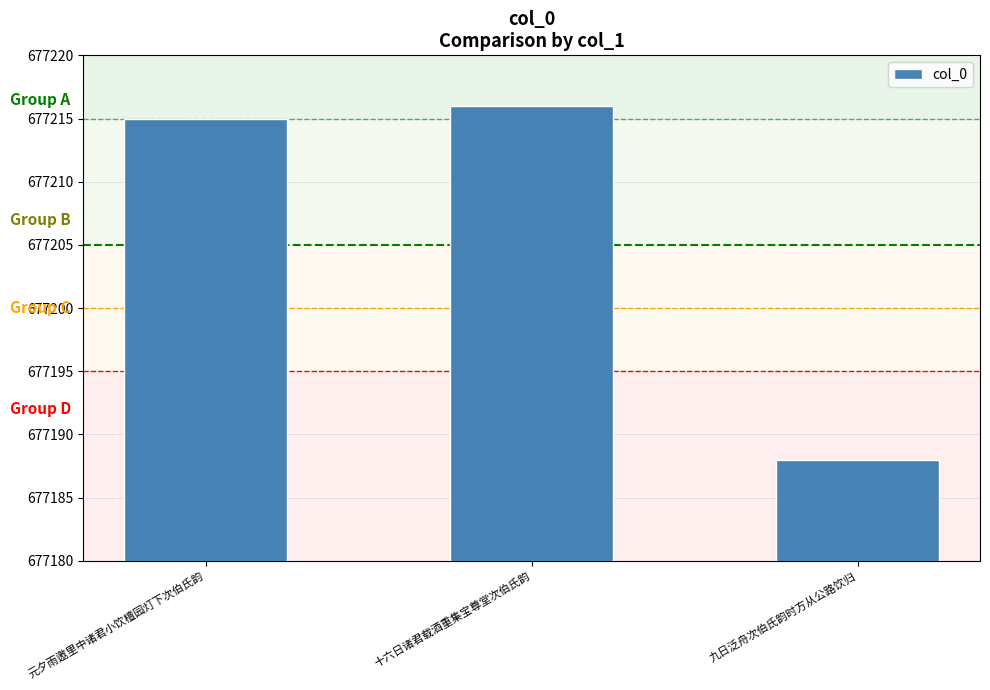

What is the approximate value at 十六日诸君载酒重集宝尊堂次伯氏韵, to the nearest 5?

677215